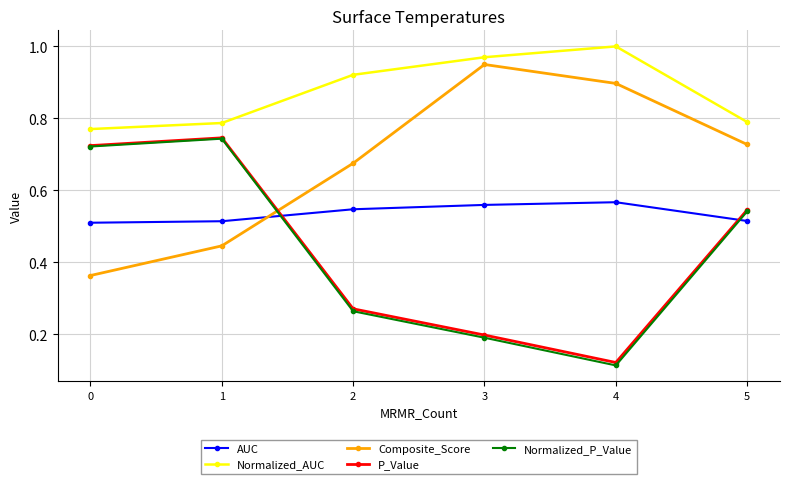

True or false: Normalized_AUC and P_Value intersect in this chart.

False